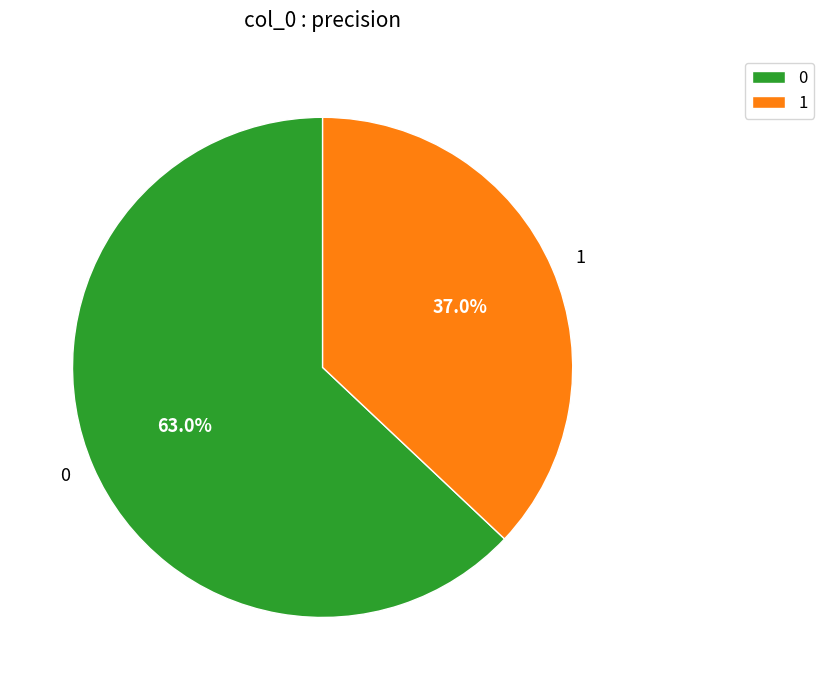

Is 1 the majority of the pie?

No